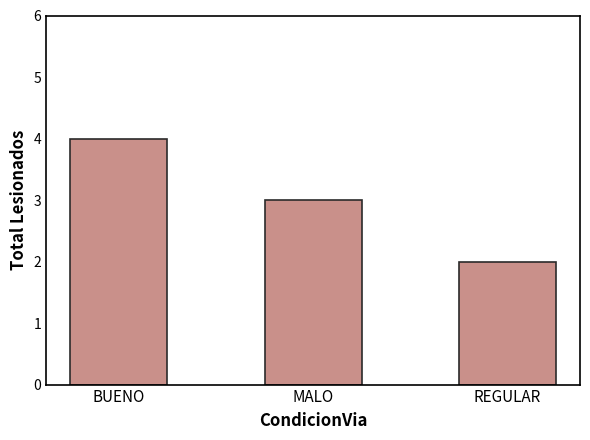

Reading left to right, list all the values displayed in this chart.

4	3	2